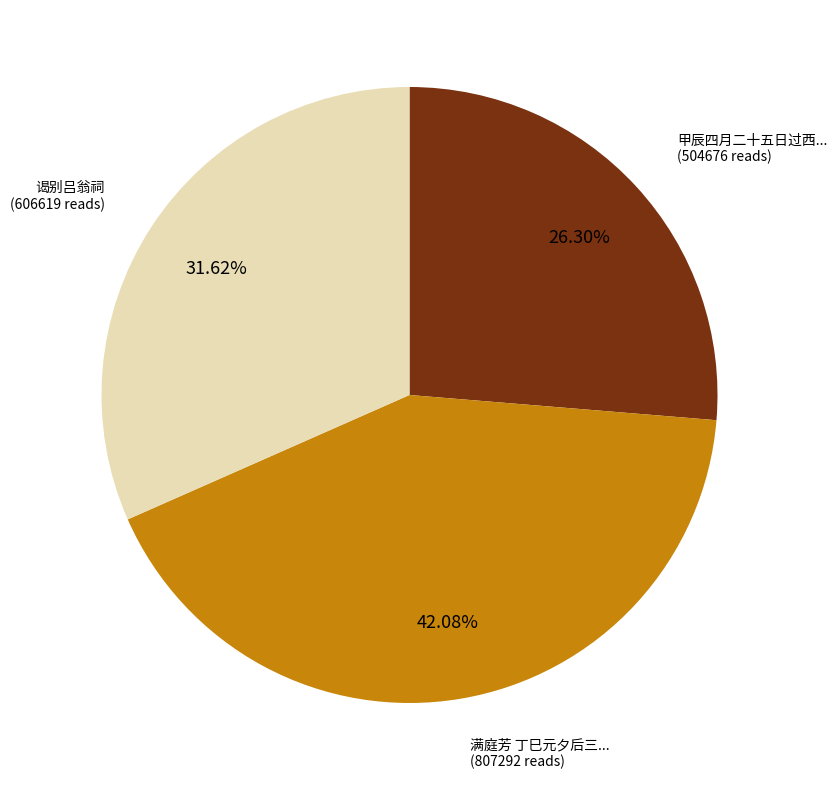

Does any single category account for the majority?

No